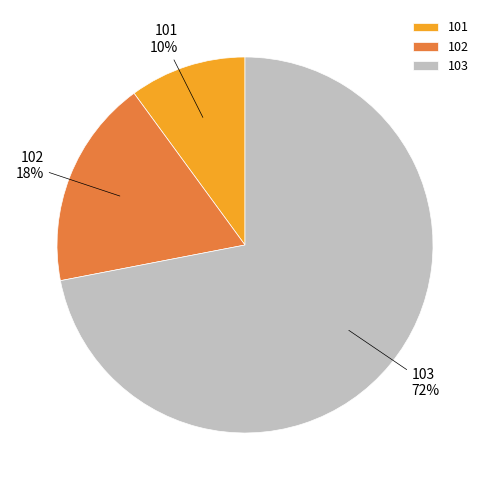

To the nearest percent, what is the difference between the largest and smallest slice percentages?

62%